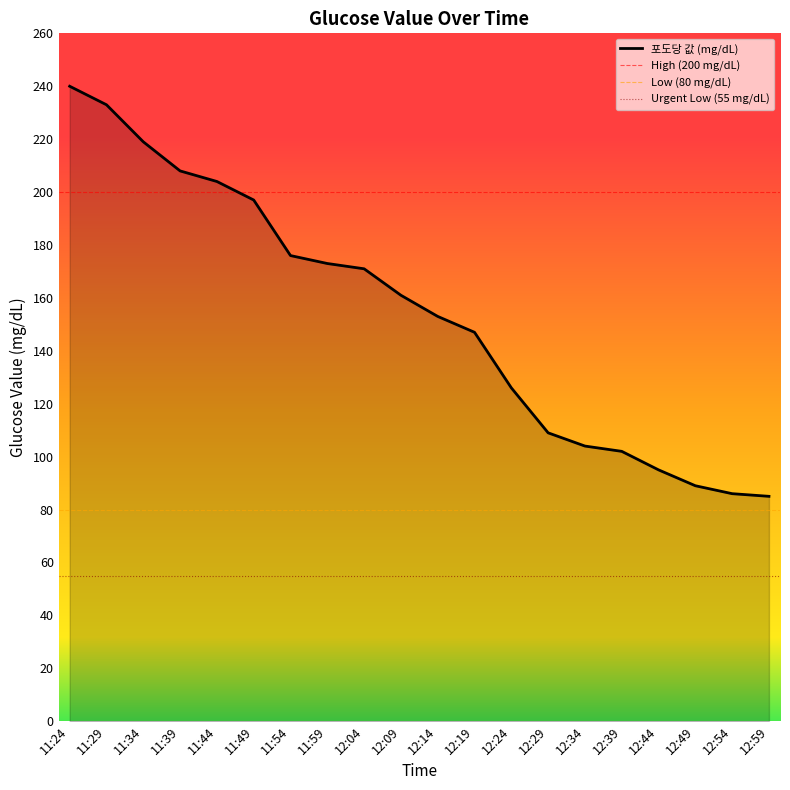

How many lines are shown in the chart?

1